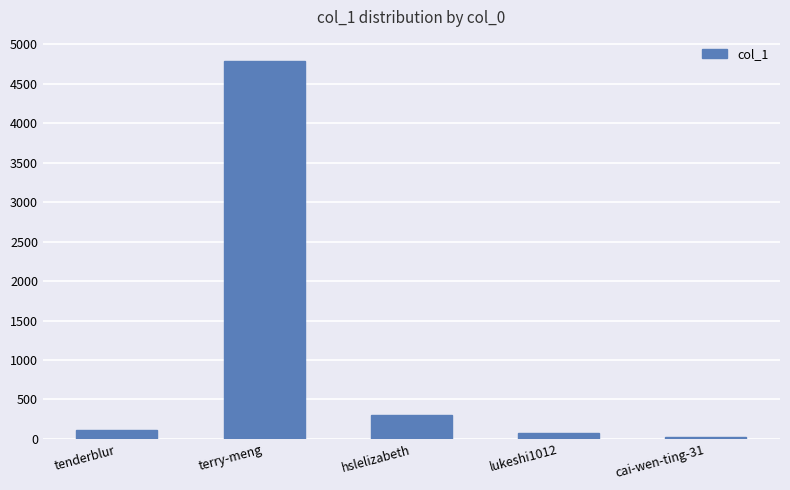

Rank the categories by value from highest to lowest.

terry-meng, hslelizabeth, tenderblur, lukeshi1012, cai-wen-ting-31